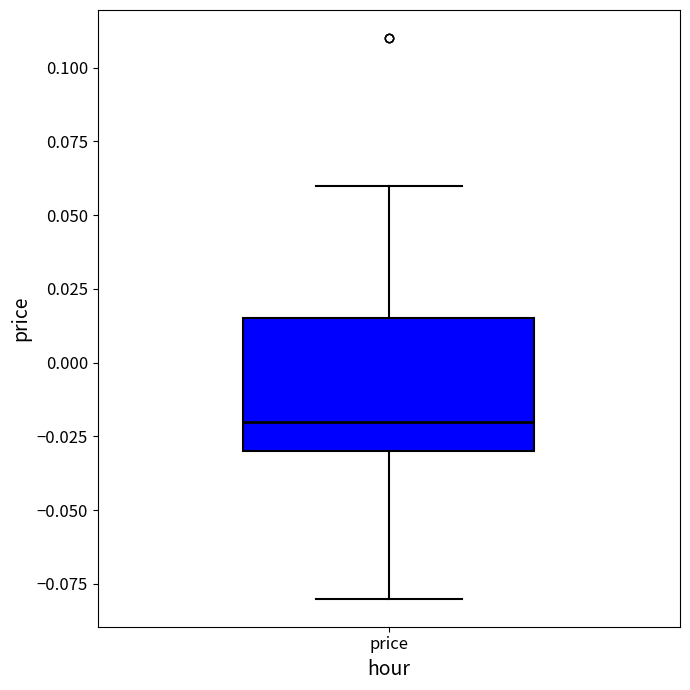

Read this box plot against the y-axis: the position of the median line, the range covered by the box, and the ends of both whiskers. The values are not printed on the chart, so give them approximately, as read against the axis.

median -0.020, box -0.030 to 0.015, whiskers -0.080 to 0.060